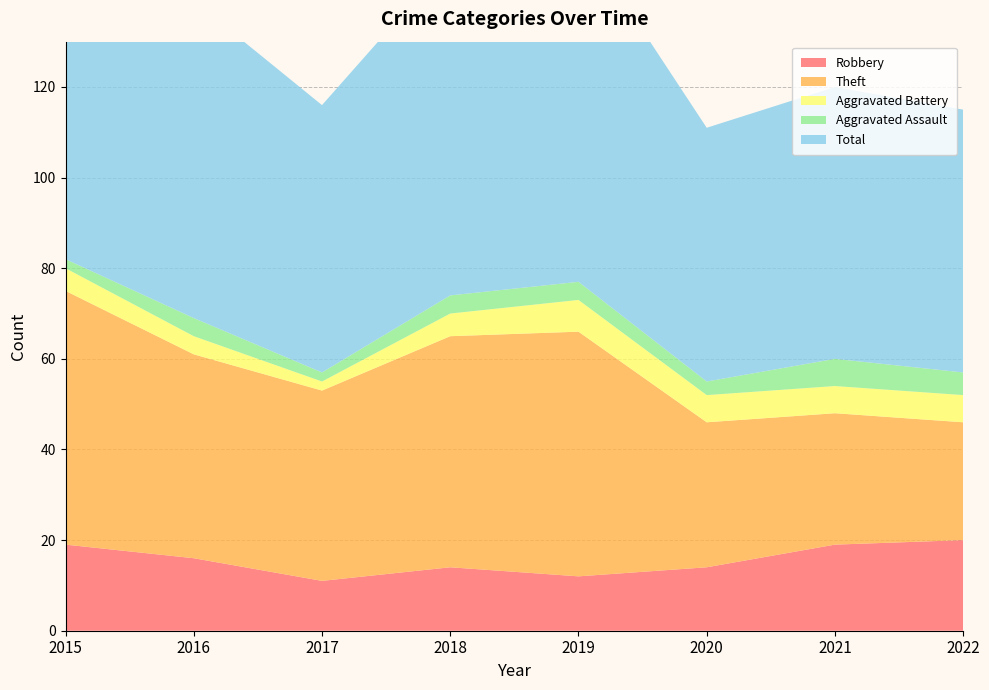

Reading left to right, list all the values displayed in this chart.

Robbery: 19	16	11	14	12	14	19	20
Theft: 56	45	42	51	54	32	29	26
Aggravated Battery: 5	4	2	5	7	6	6	6
Aggravated Assault: 2	4	2	4	4	3	6	5
Total: 82	70	59	74	77	56	60	58